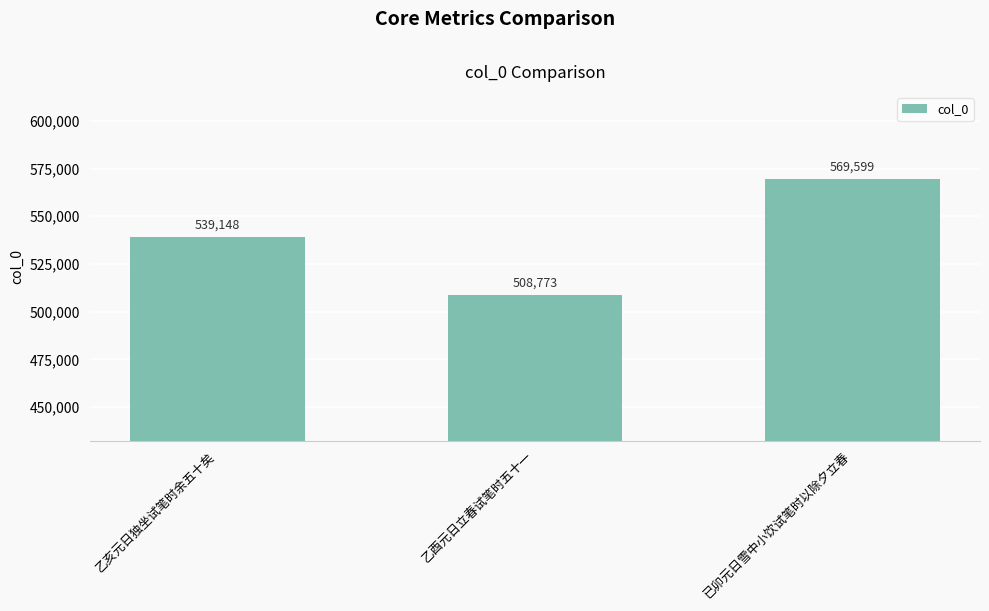

What is the label of the 1st bar from the right?

已卯元日雪中小饮试笔时以除夕立春